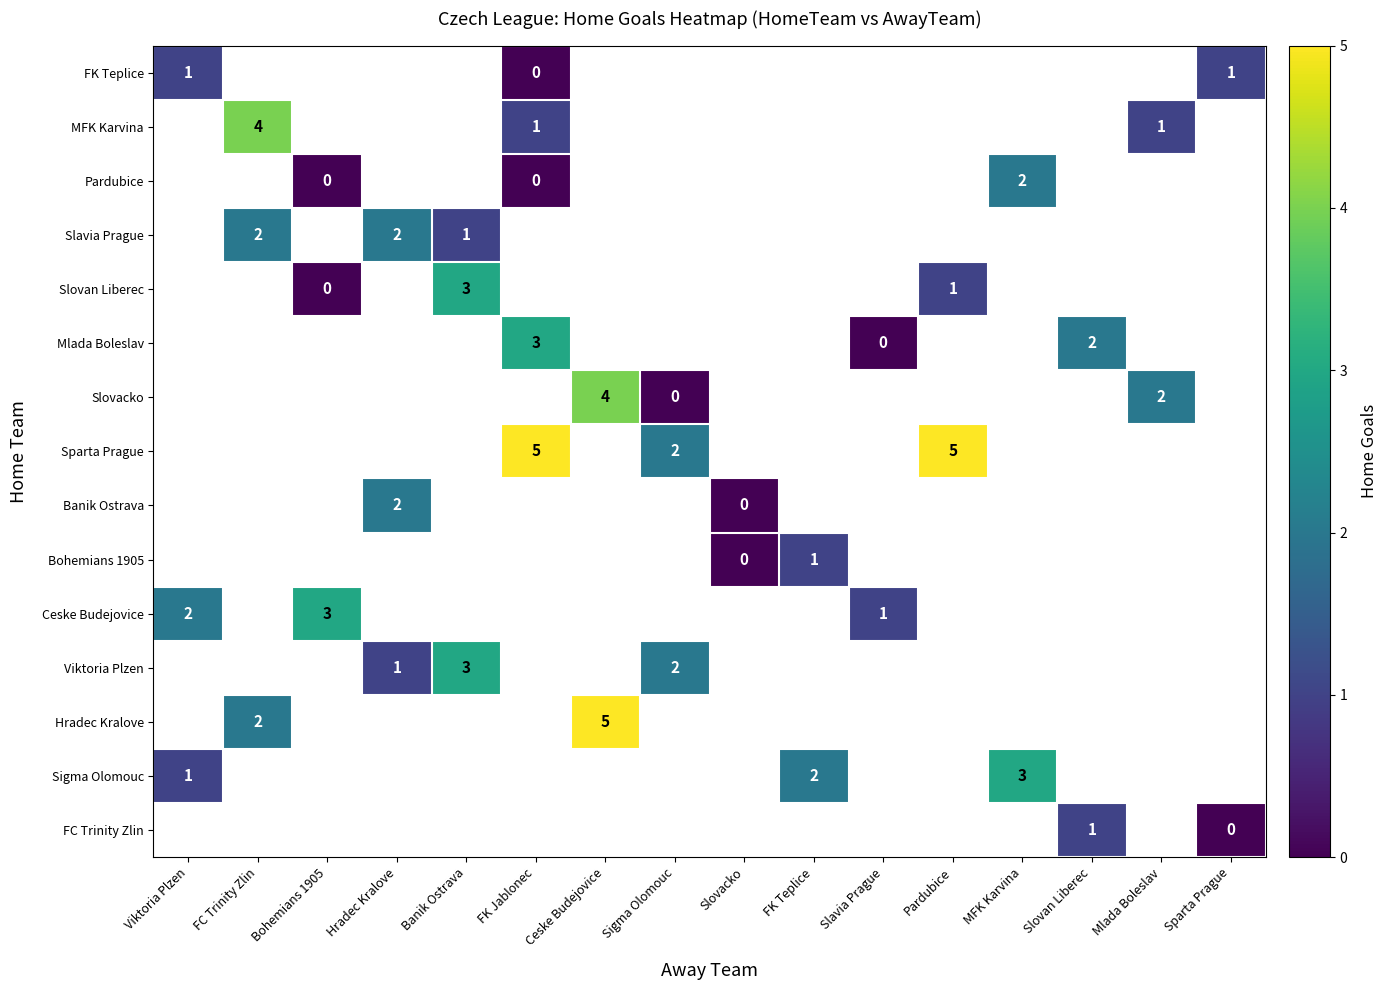

Is it true that Hradec Kralove equals 1 at FC Trinity Zlin?

False